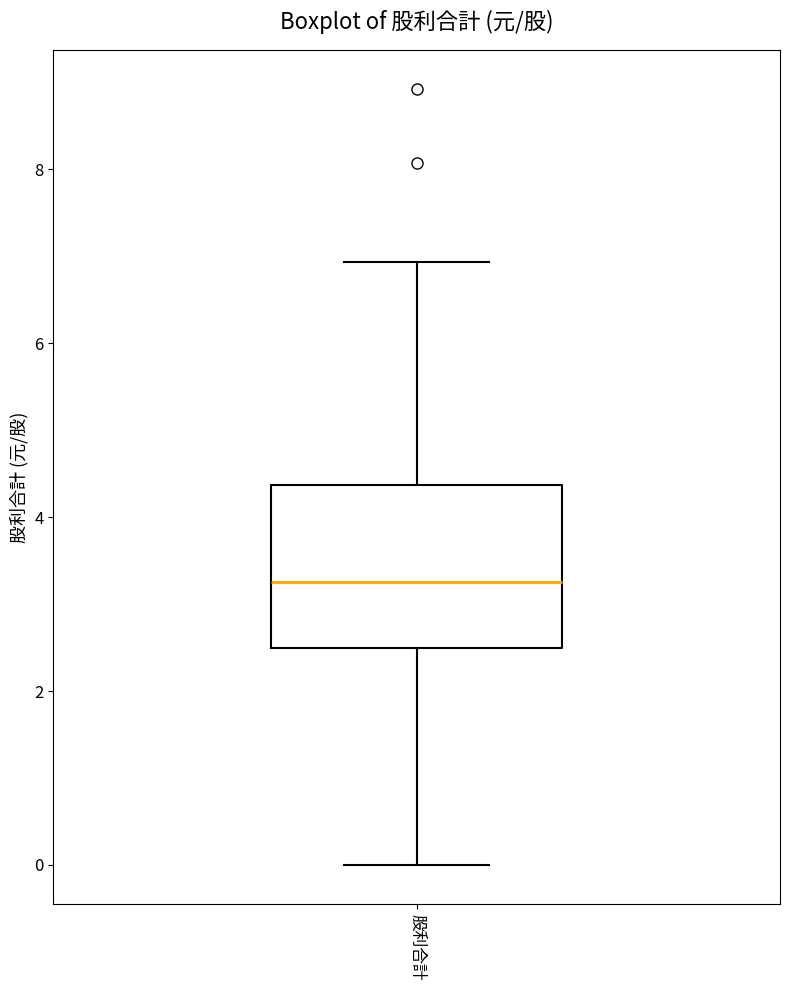

Read this box plot against the y-axis: the position of the median line, the range covered by the box, and the ends of both whiskers. The values are not printed on the chart, so give them approximately, as read against the axis.

median 3.2, box 2.6 to 4.4, whiskers 0.0 to 7.0